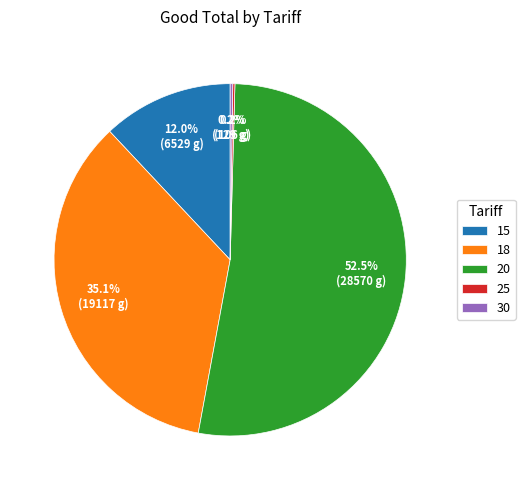

Approximately how many times larger is the value at 20 compared to 18?

1.5